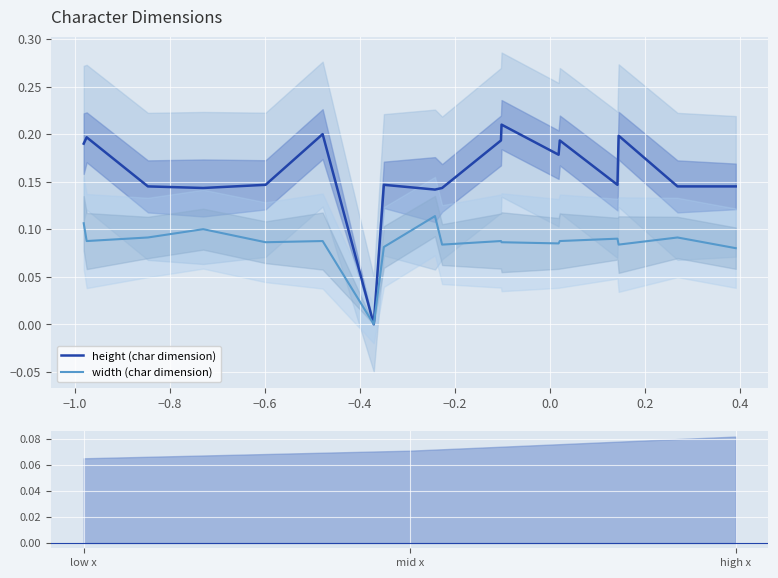

What is the sum of all width (char dimension) values?

1.7